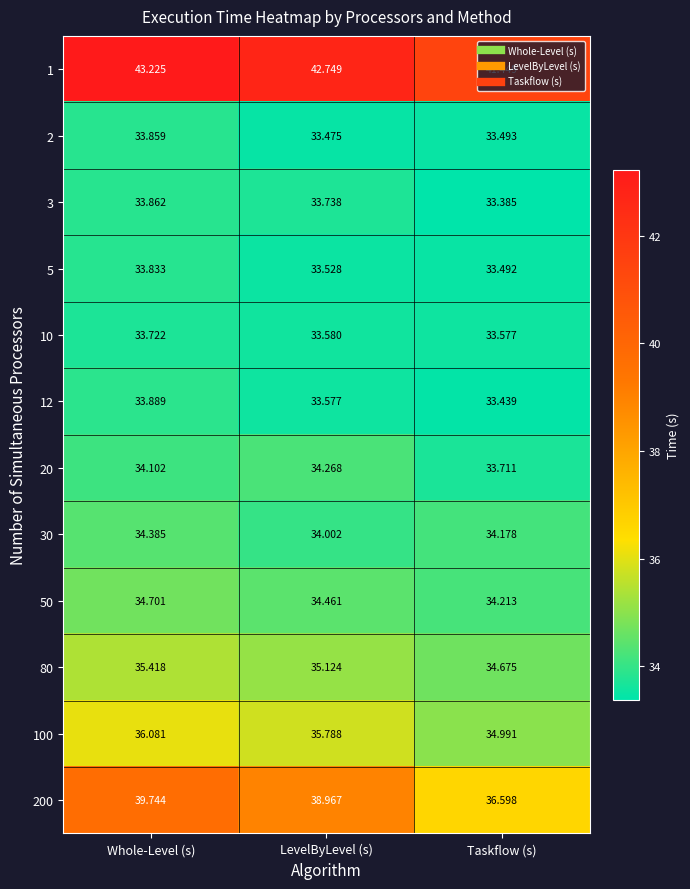

Which category has the lowest value in the 50 series?

Taskflow (s)